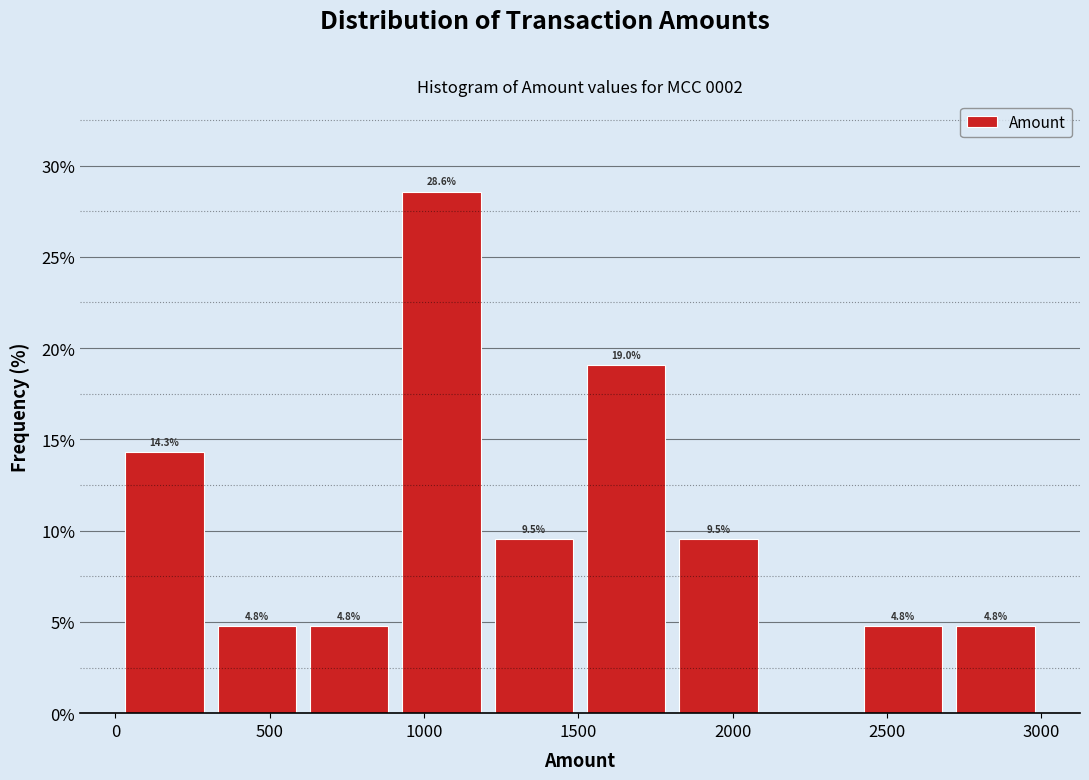

Over which range of the x-axis is the bar tallest?

900 to 1200